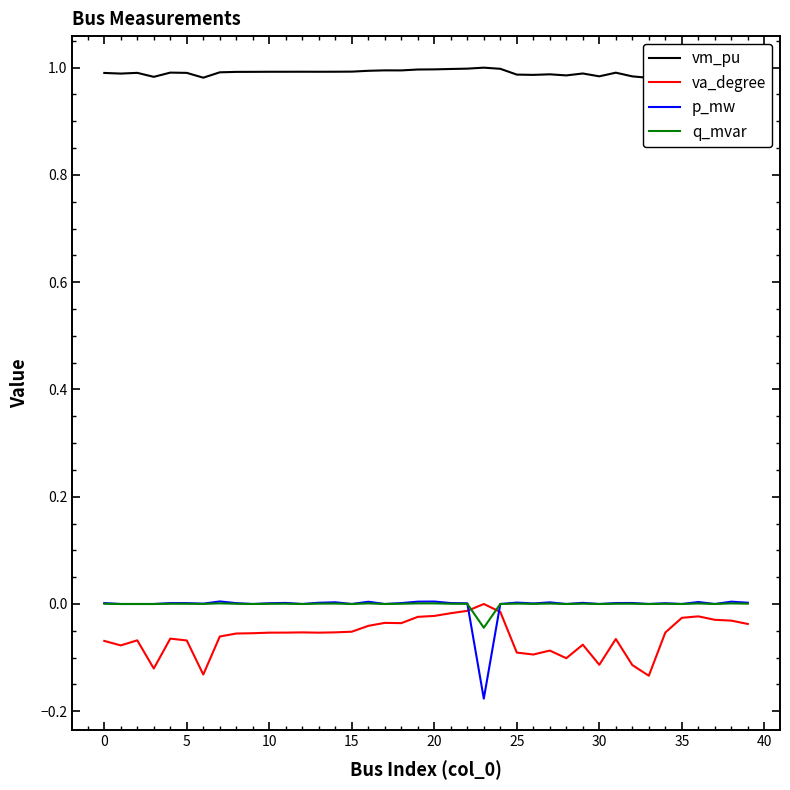

Is it true that vm_pu equals 1.0 at 39?

True